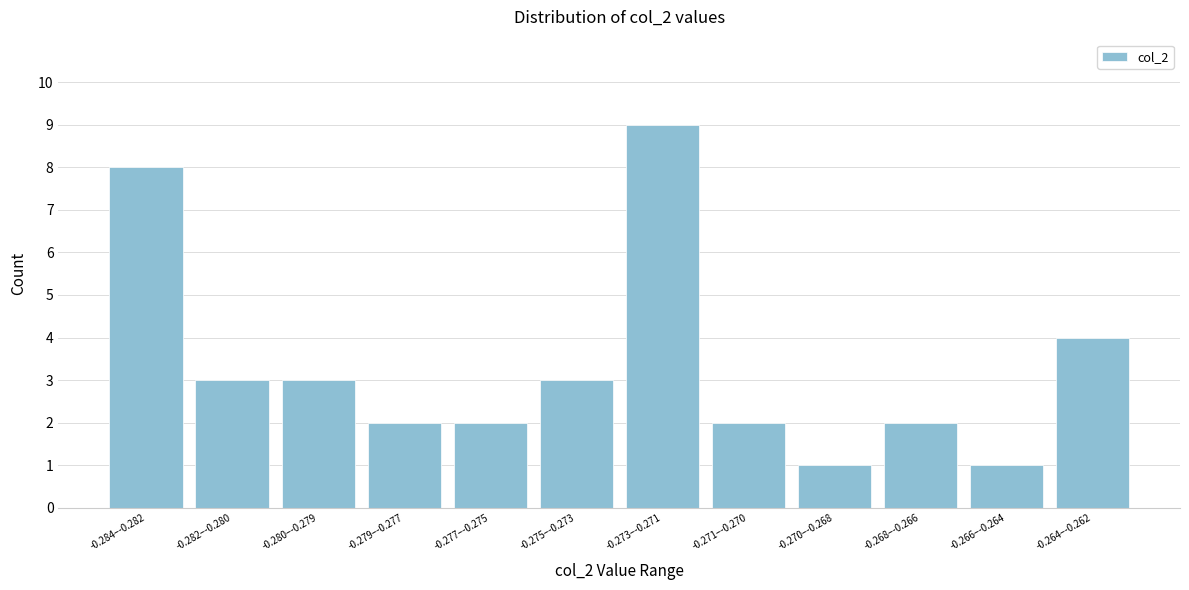

Reading left to right, list all the values displayed in this chart.

8	3	3	2	2	3	9	2	1	2	1	4